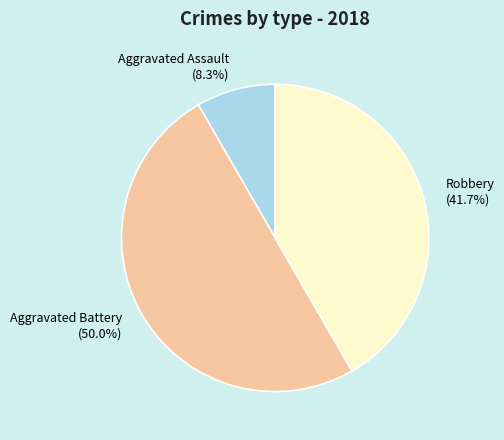

Rank the categories by value from highest to lowest.

Aggravated Battery, Robbery, Aggravated Assault